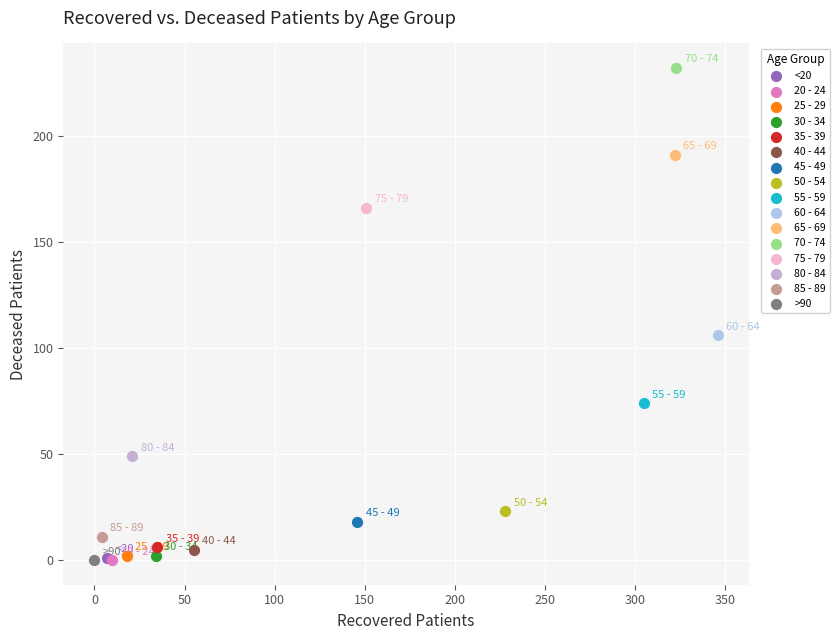

What are all the series names shown in the legend?

<20, 20 - 24, 25 - 29, 30 - 34, 35 - 39, 40 - 44, 45 - 49, 50 - 54, 55 - 59, 60 - 64, 65 - 69, 70 - 74, 75 - 79, 80 - 84, 85 - 89, >90